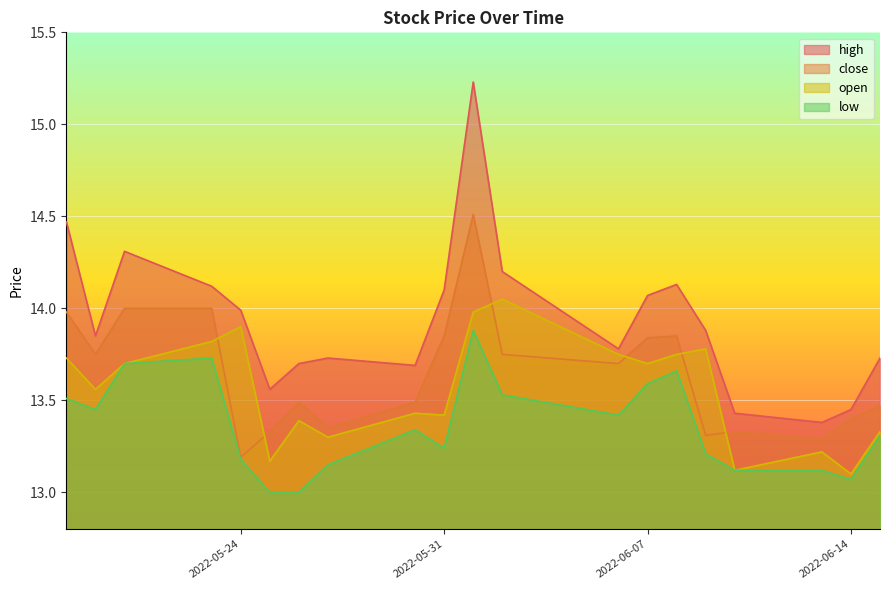

Which series changed the most between 2022-06-09 and 2022-06-10?

open